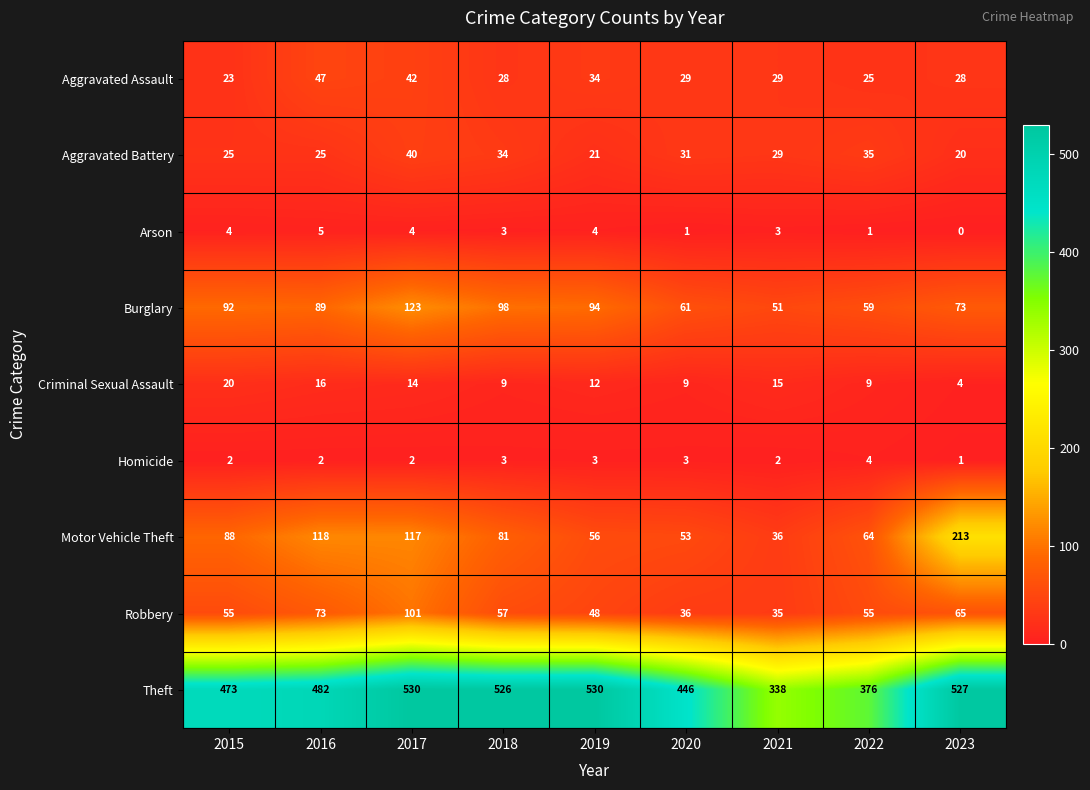

What is the difference between the highest and lowest values at 2022?

375